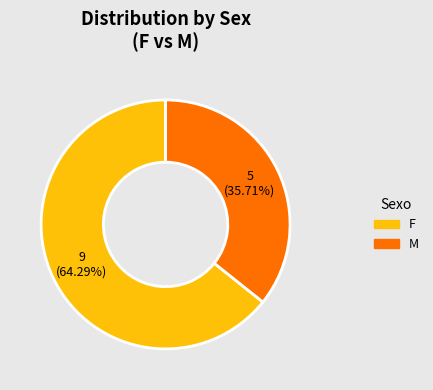

How many segments does this pie chart have?

2